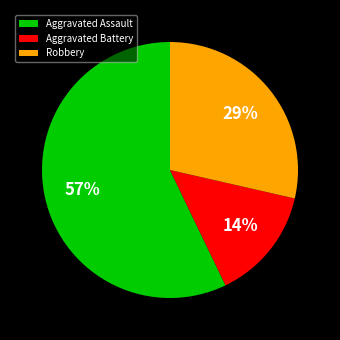

Which slice is the largest?

Aggravated Assault